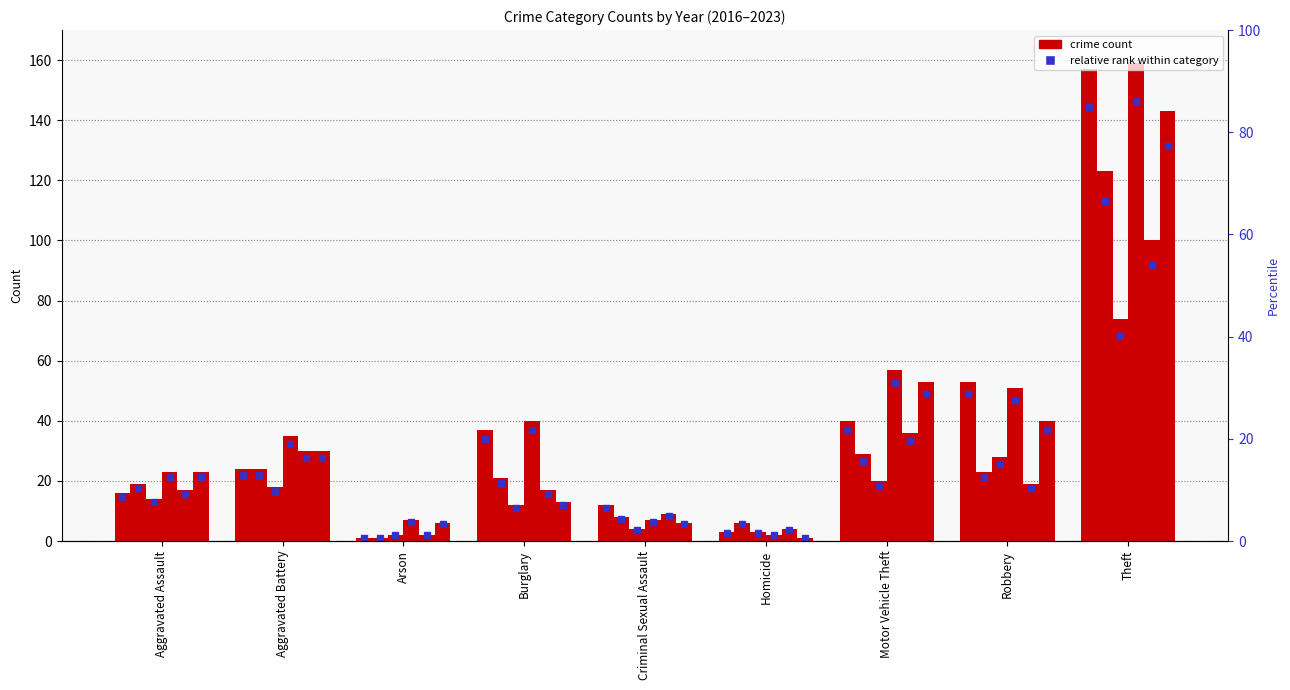

How many groups of bars are there?

9